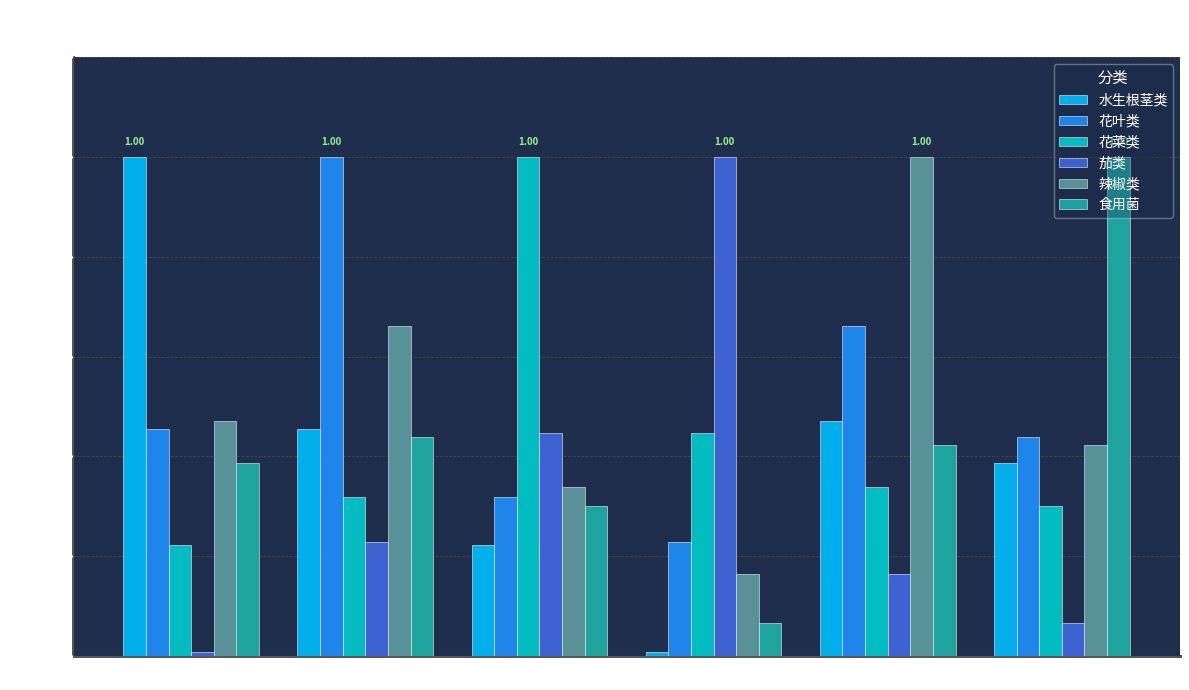

What is the difference between the highest and lowest values at 食用菌?

0.9